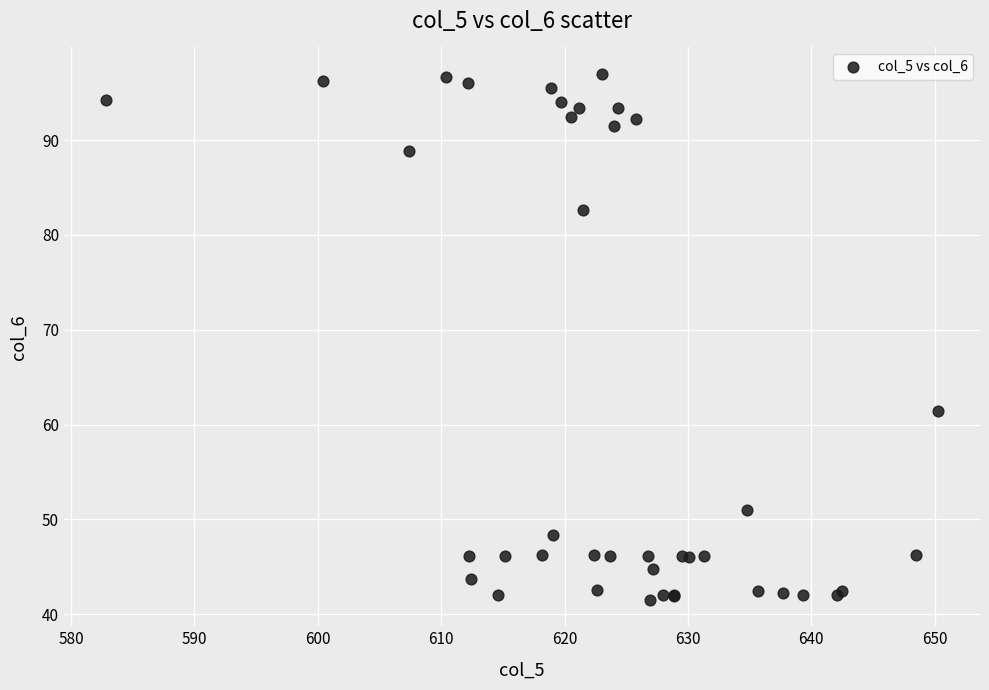

What Y value in the scatter plot is closest to 69?

61.4